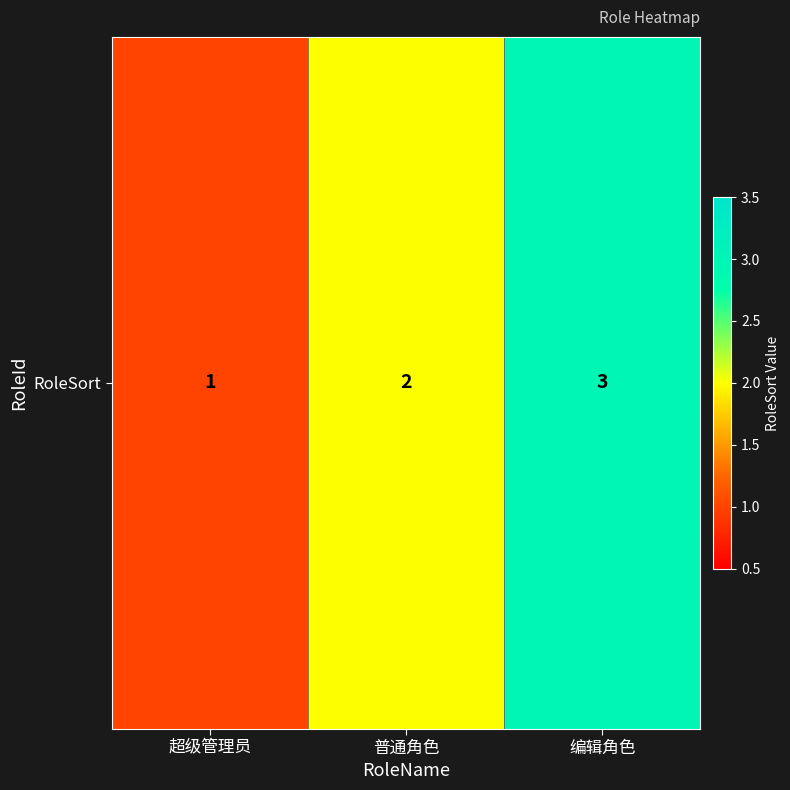

Rank the categories by value from highest to lowest.

编辑角色, 普通角色, 超级管理员